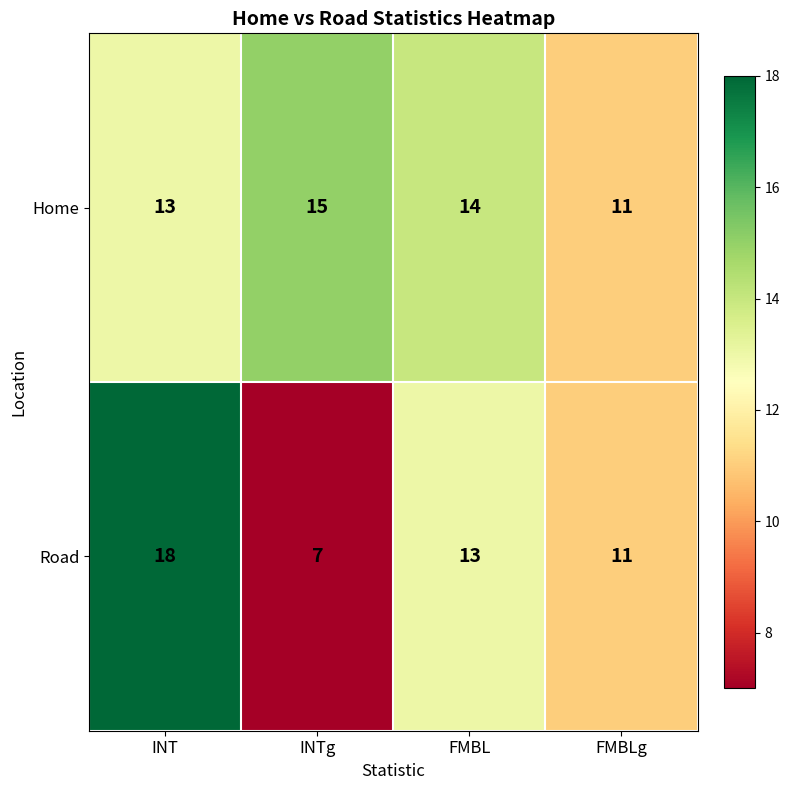

The value of Road at INT is 18. True or false?

True